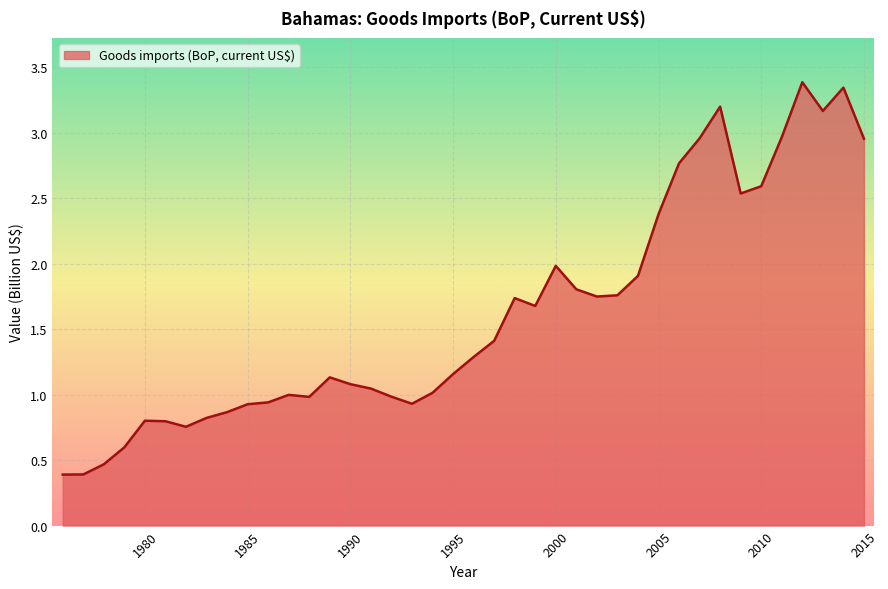

What is the smallest value displayed?

0.4